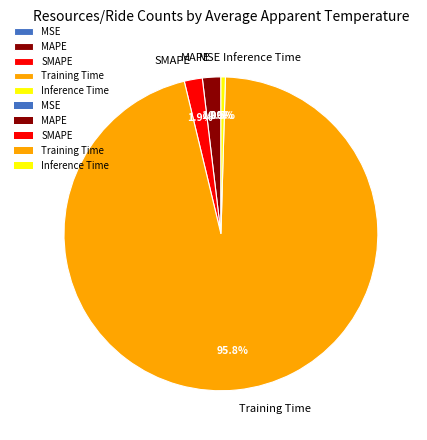

Rank the categories by value from highest to lowest.

Training Time, MAPE, SMAPE, Inference Time, MSE